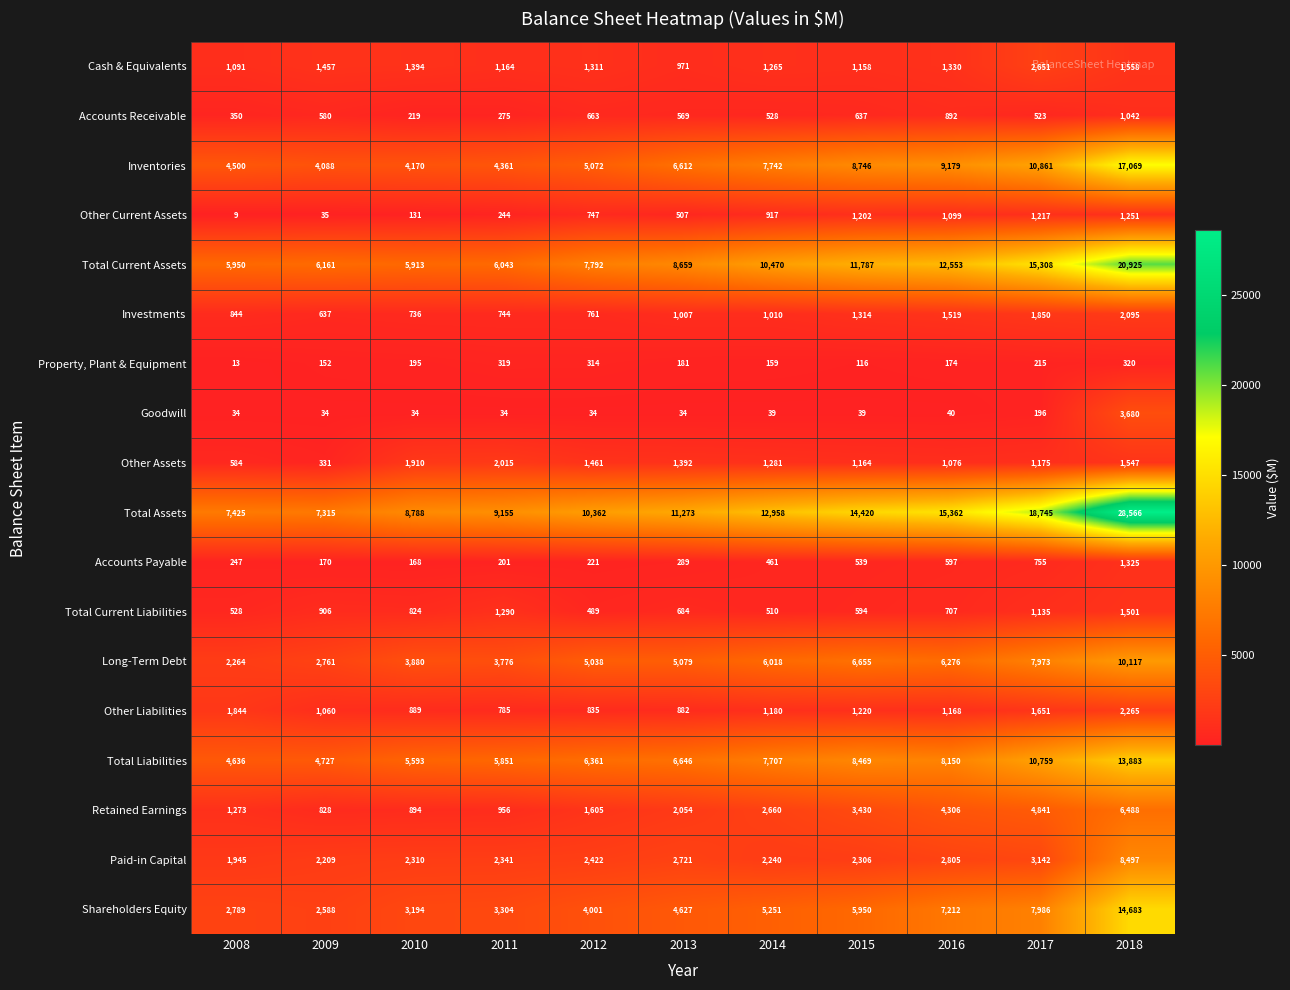

Rank the series by their maximum value, from lowest to highest.

Property, Plant & Equipment, Accounts Receivable, Other Current Assets, Accounts Payable, Total Current Liabilities, Other Assets, Investments, Other Liabilities, Cash & Equivalents, Goodwill, Retained Earnings, Paid-in Capital, Long-Term Debt, Total Liabilities, Shareholders Equity, Inventories, Total Current Assets, Total Assets